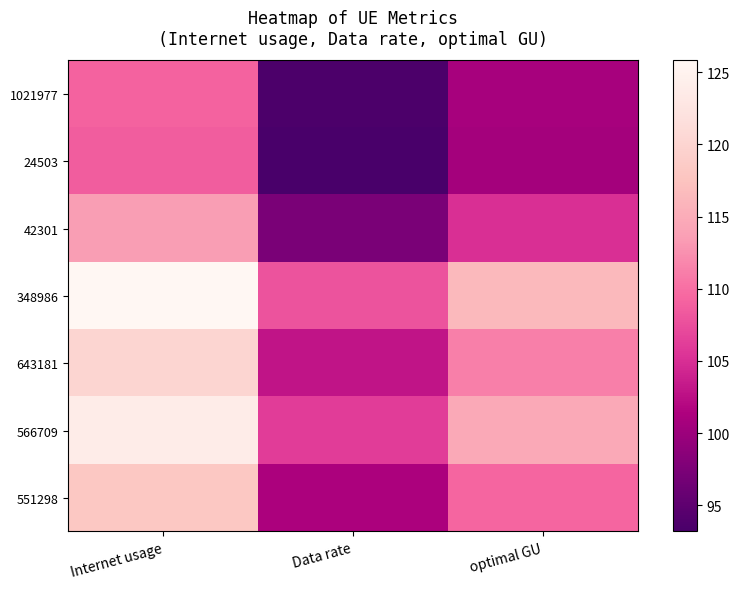

Between Internet usage and optimal GU, which series saw the biggest shift?

348986